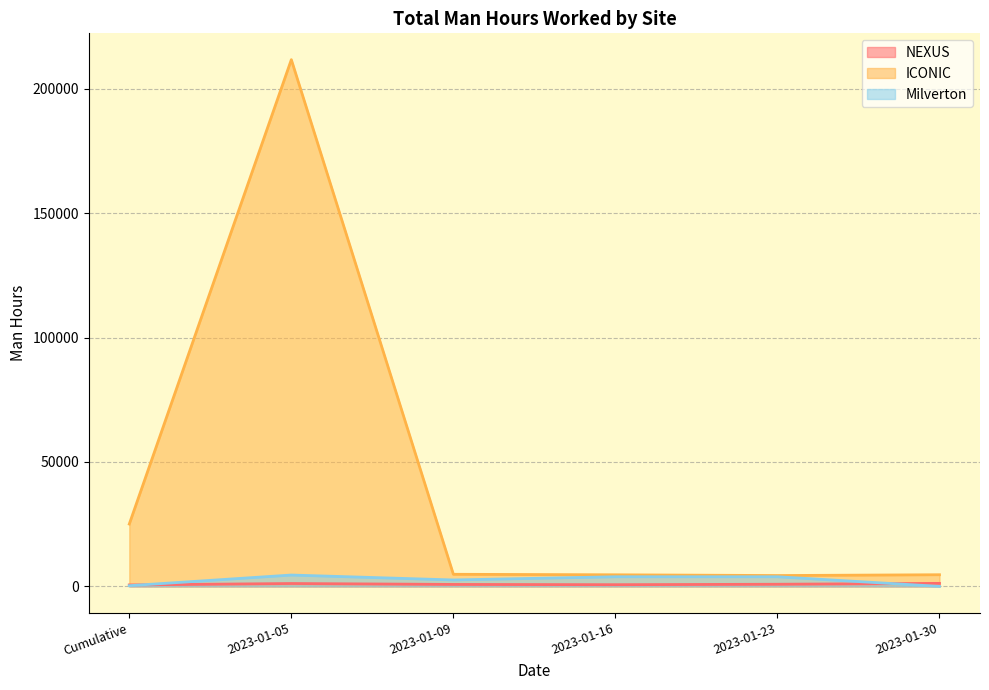

Reading left to right, list all the values displayed in this chart.

NEXUS: Cumulative=581	2023-01-05=1152	2023-01-09=784	2023-01-16=680	2023-01-23=856	2023-01-30=1211
ICONIC: Cumulative=25057	2023-01-05=211696	2023-01-09=4860	2023-01-16=4657	2023-01-23=4356	2023-01-30=4680
Milverton: Cumulative=279	2023-01-05=4560	2023-01-09=2580	2023-01-16=3870	2023-01-23=3870	2023-01-30=0